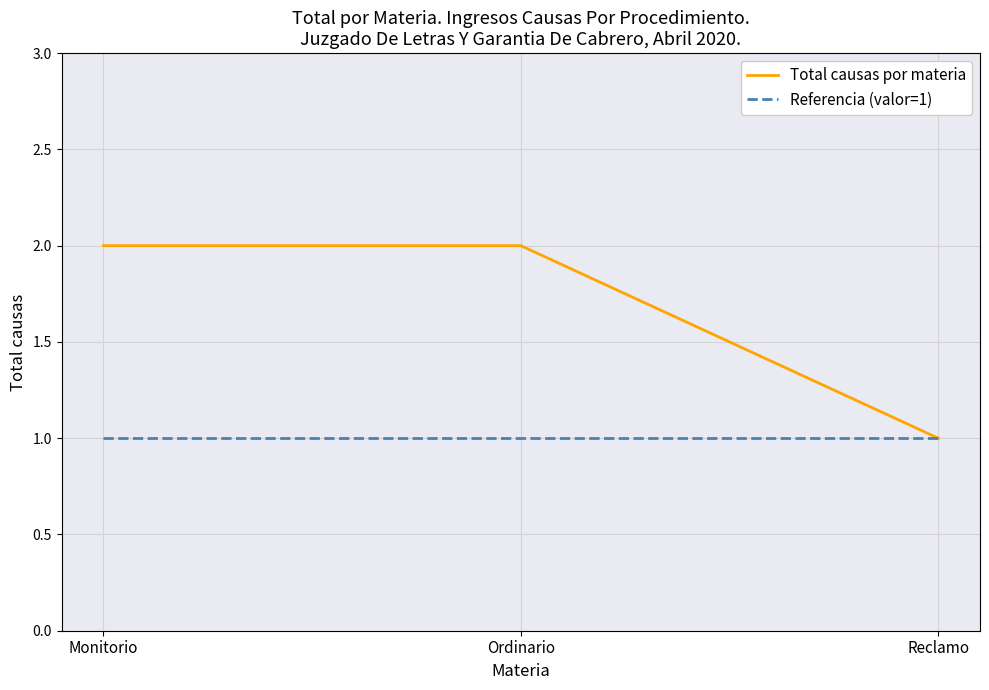

Which series changed the most between Ordinario and Reclamo?

Total causas por materia